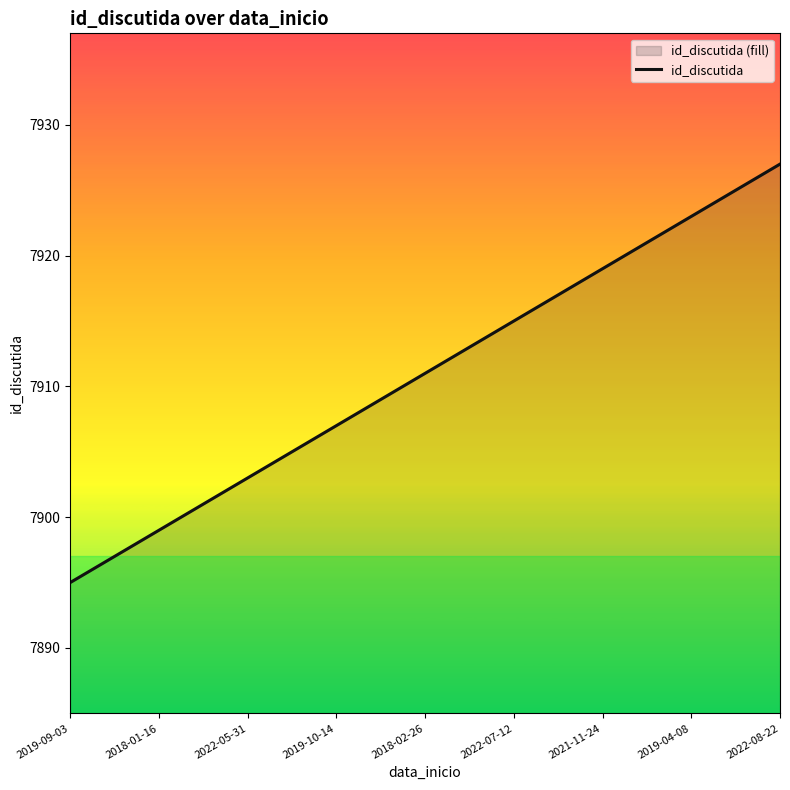

What is the minimum value shown in the chart?

7895